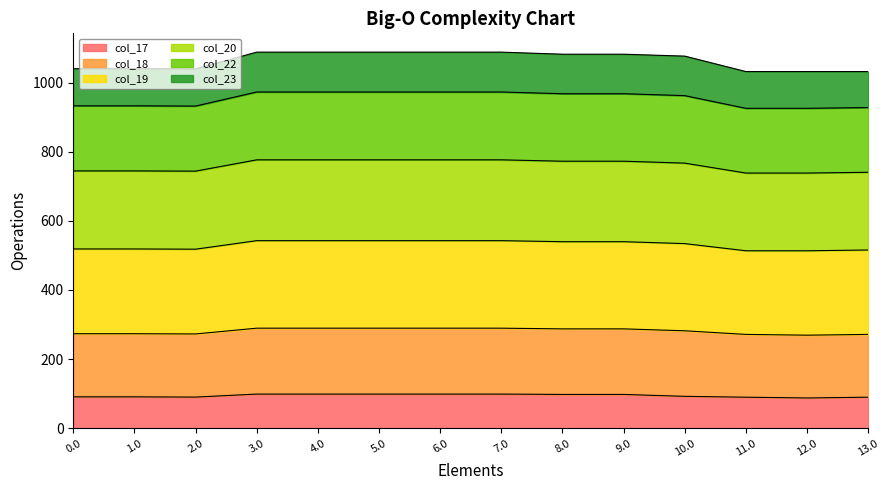

What is the lowest value of the col_17 series?

87.6